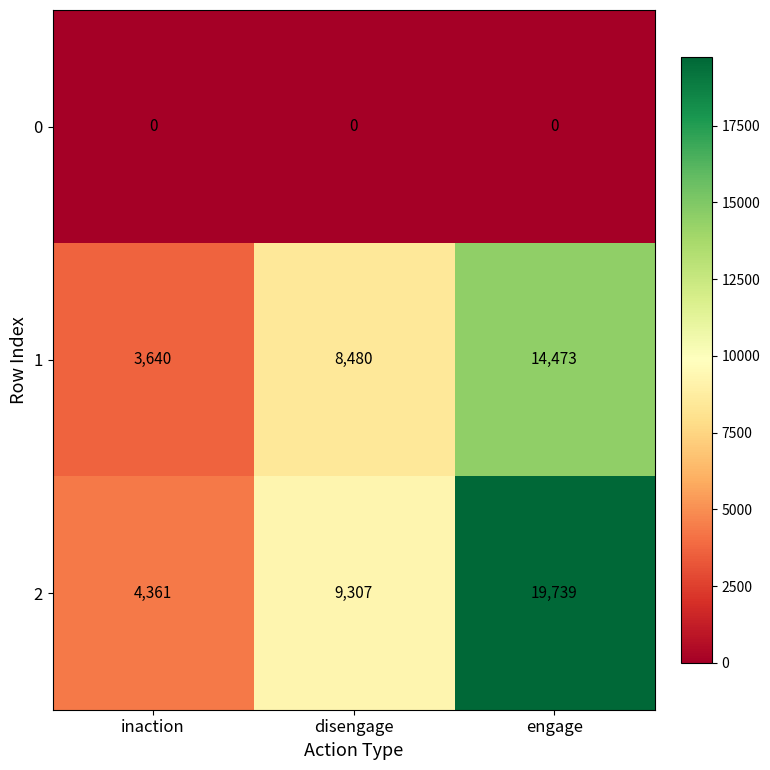

Rank the categories by 1 value from lowest to highest.

inaction, disengage, engage